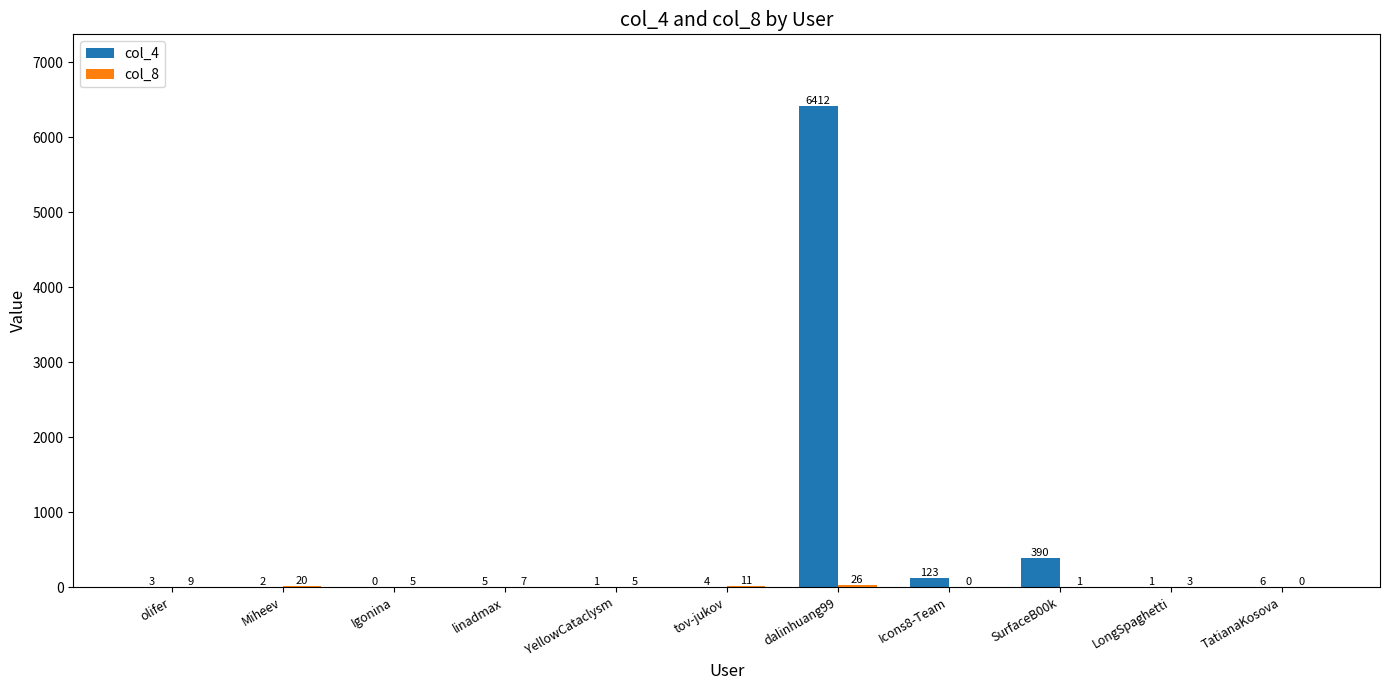

The col_4 series shows 123 at Icons8-Team. True or false?

True